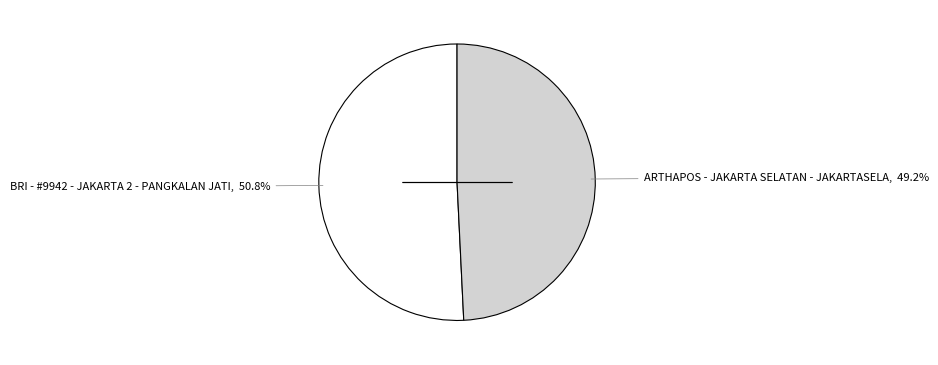

Does any single category account for the majority?

Yes